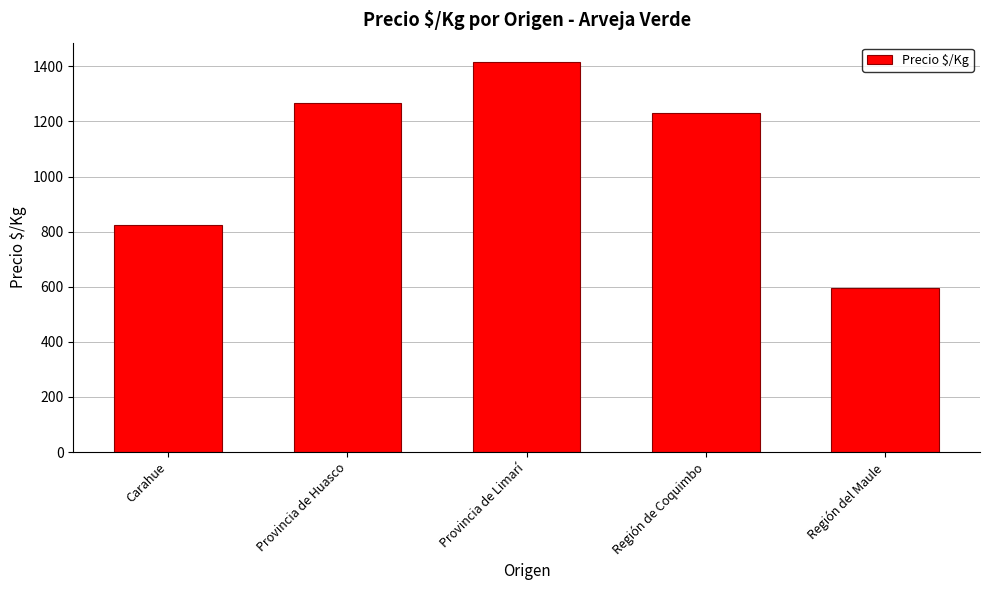

Reading left to right, list all the values displayed in this chart.

Carahue=824	Provincia de Huasco=1268	Provincia de Limarí=1415	Región de Coquimbo=1229	Región del Maule=594